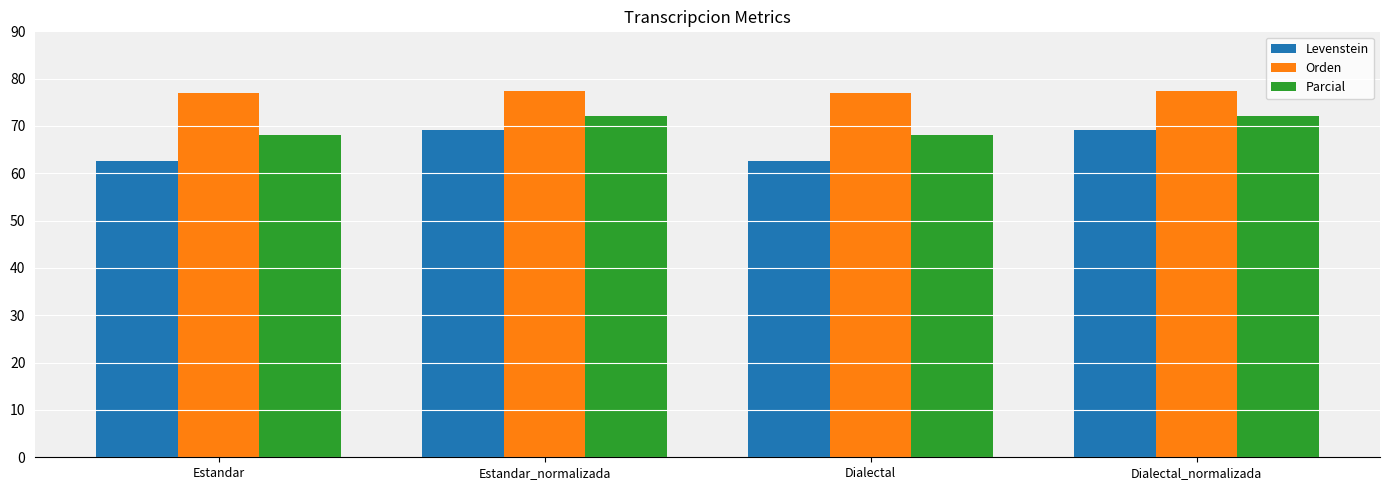

How many values in the Levenstein series are below 69?

2